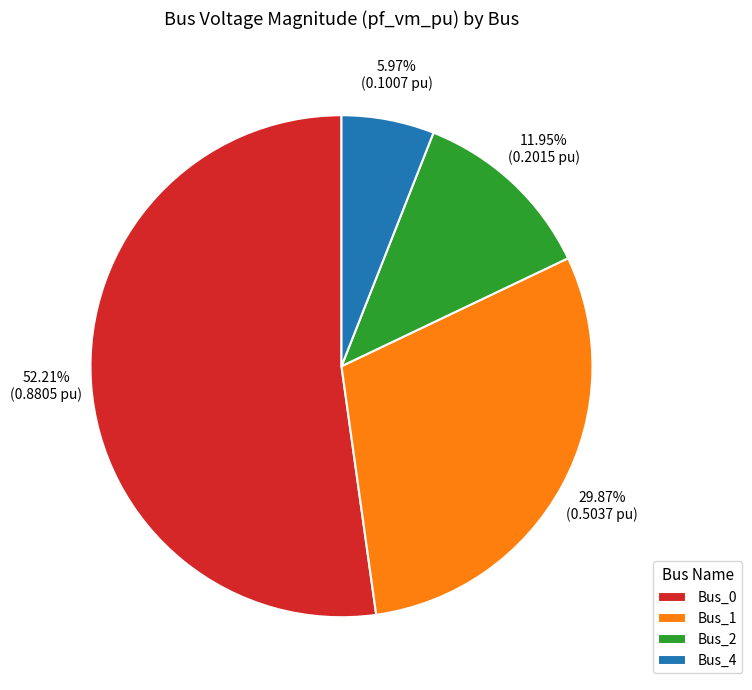

How many slices are in this pie chart?

4